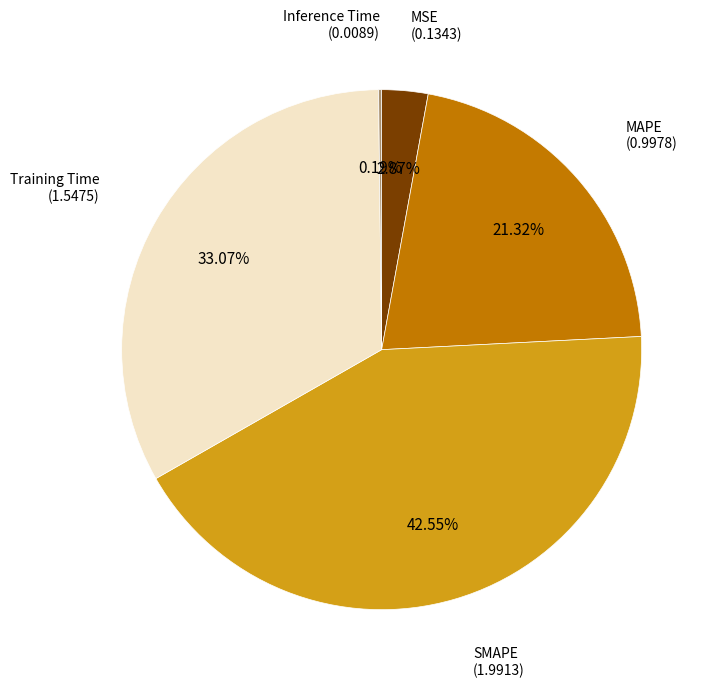

Is there a majority slice in this chart?

No